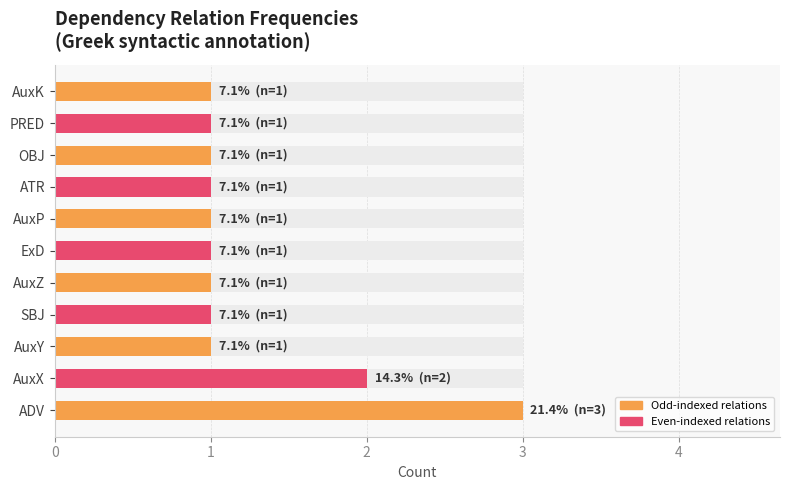

The chart shows a value of 2 at AuxZ. True or false?

False